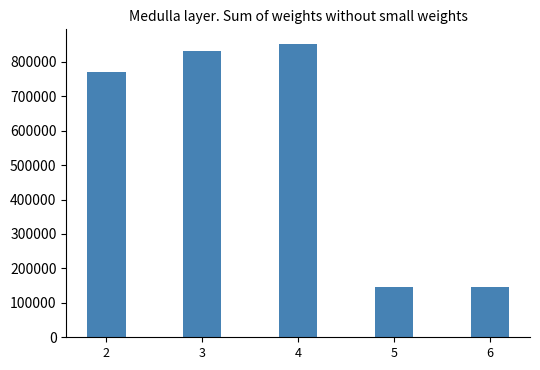

What is the approximate value at 3, to the nearest 100?

830200